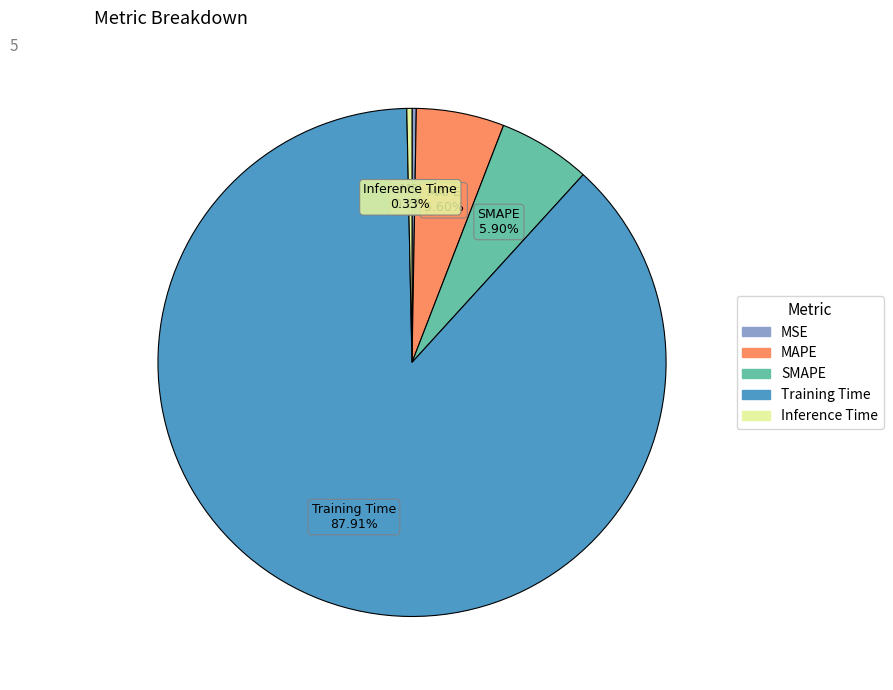

True or false: Training Time accounts for 78% of the total.

False